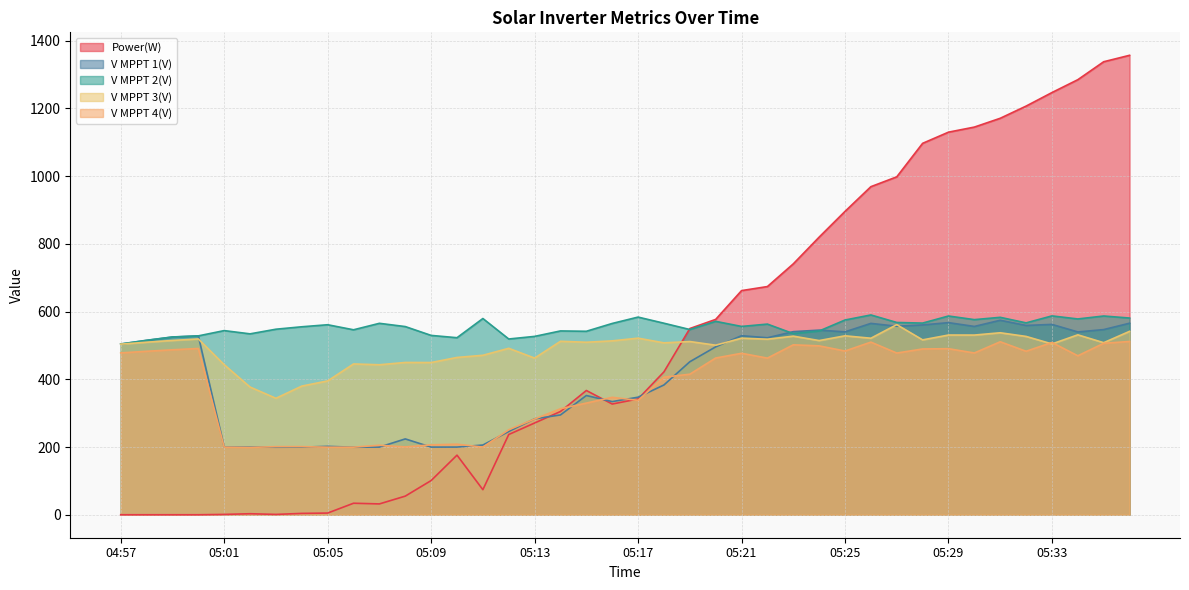

What is the approximate value of Power(W) at 05:30?

1145.0